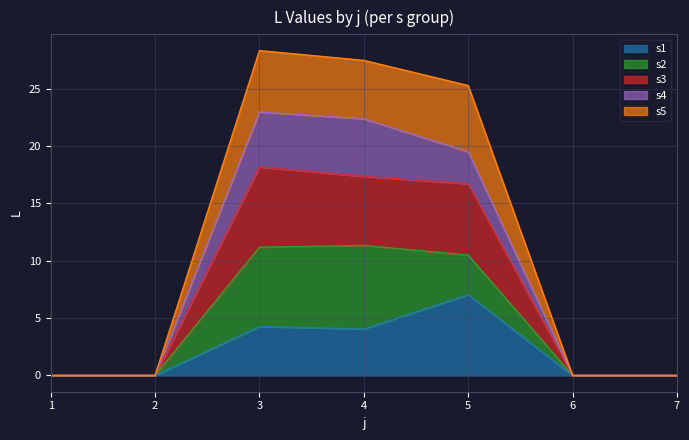

How many lines are shown in the chart?

5